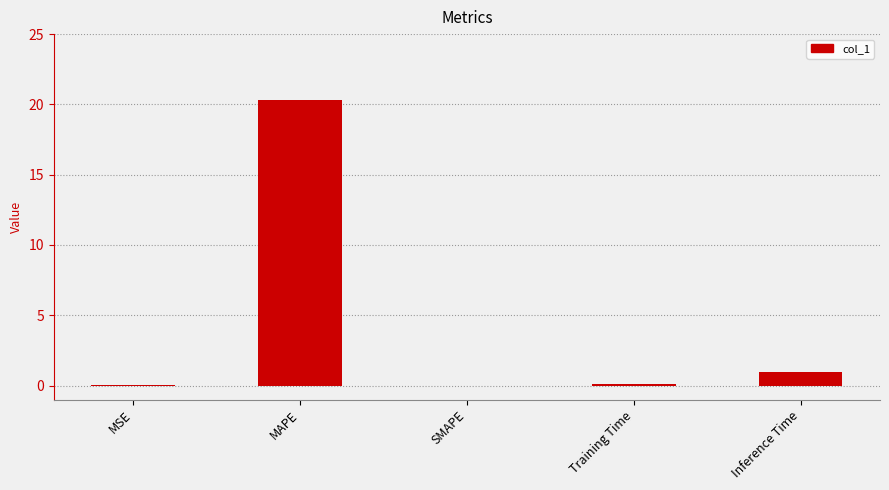

What is the sum of all values?

21.3